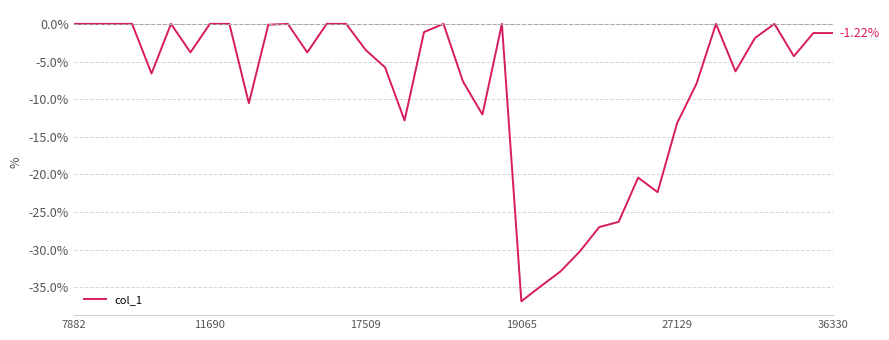

What is the difference between the maximum and minimum values?

36.8